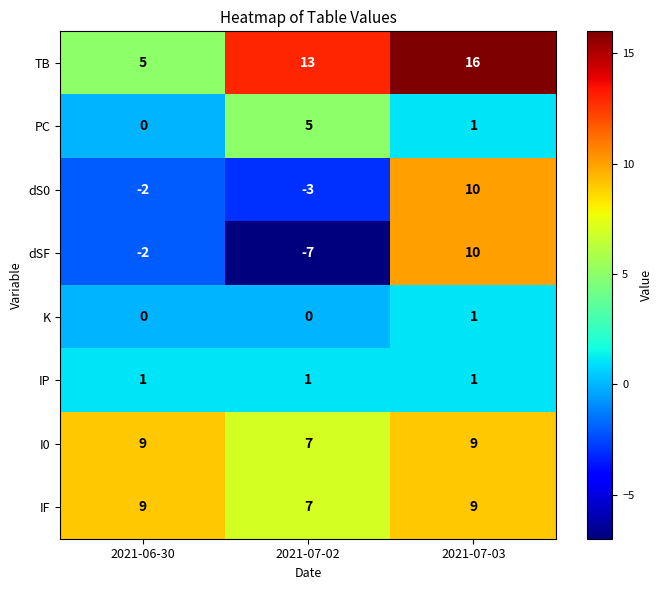

At which label does TB reach its minimum?

2021-06-30